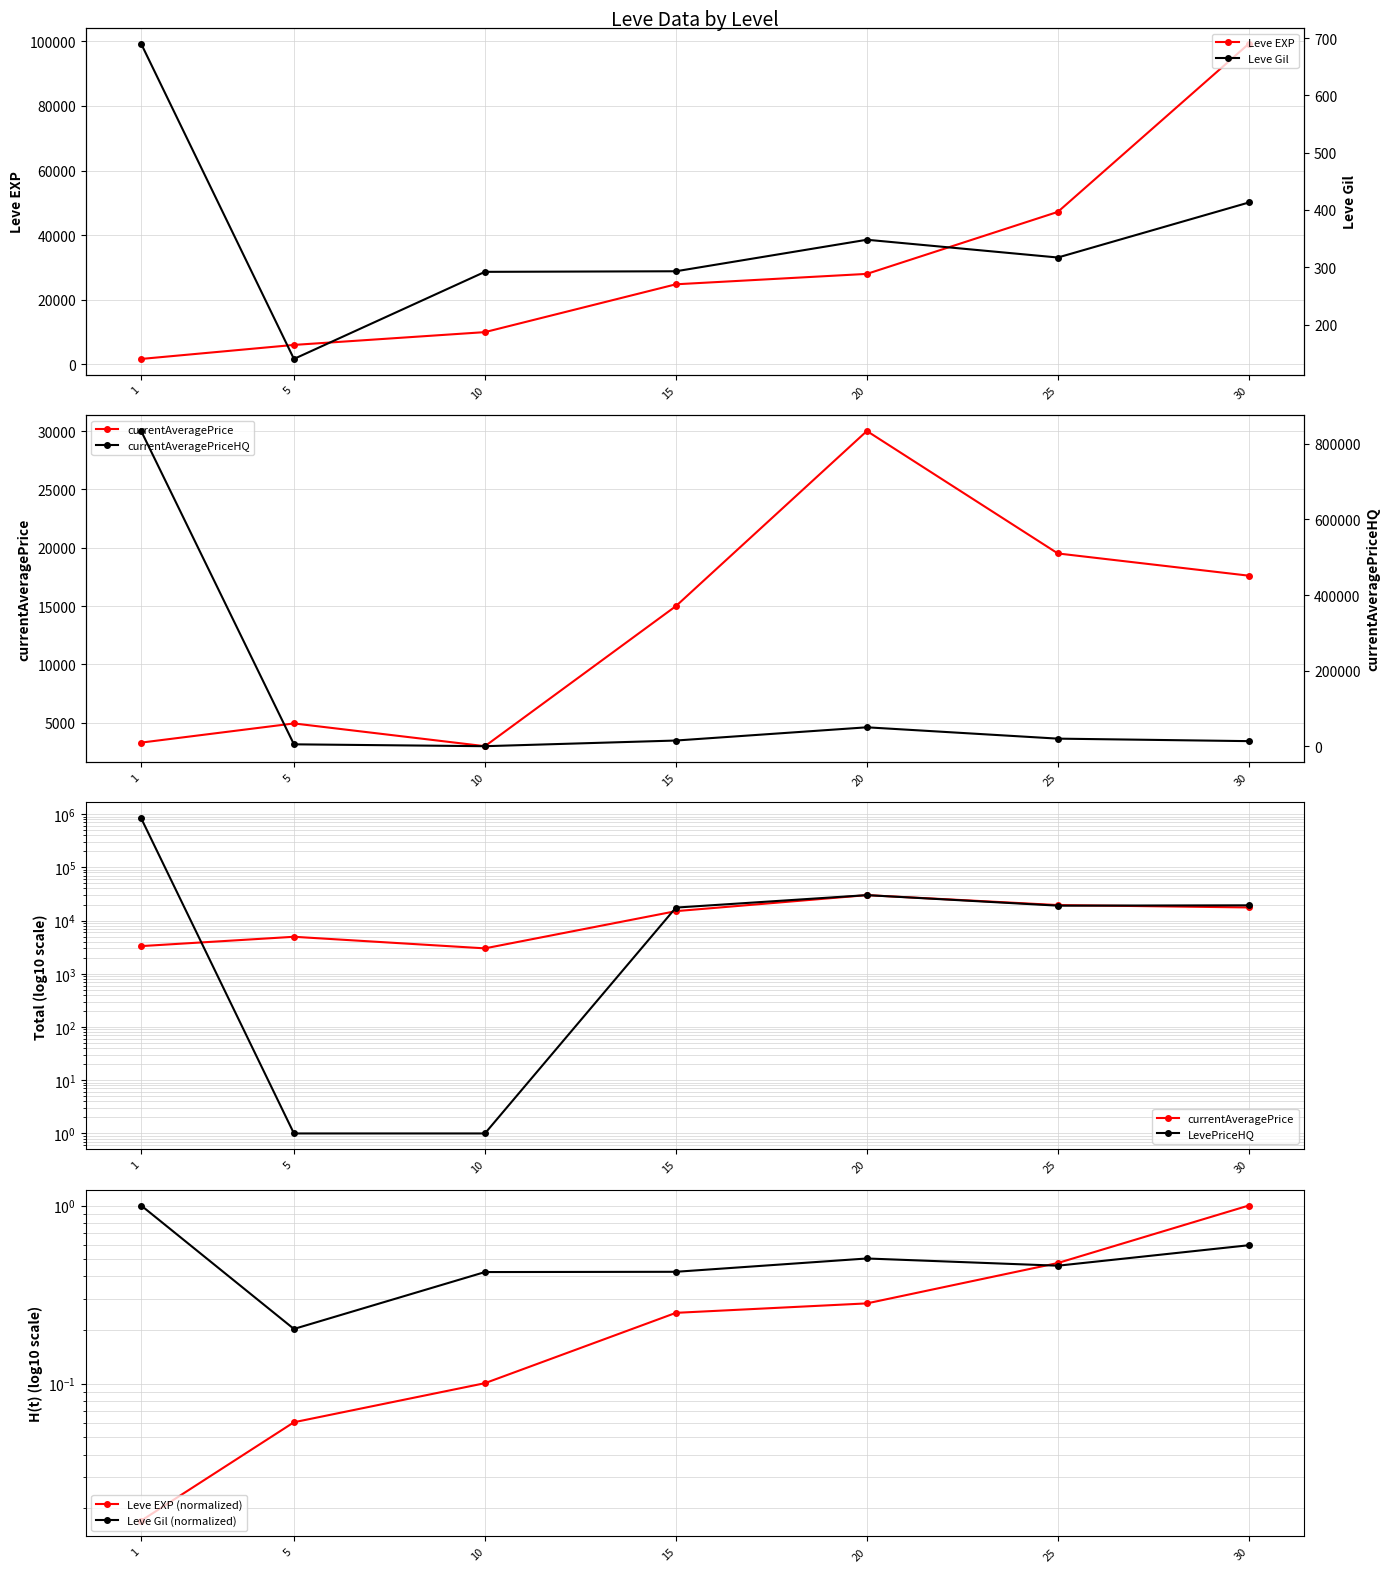

Which series changed the most between 1 and 30?

currentAveragePriceHQ